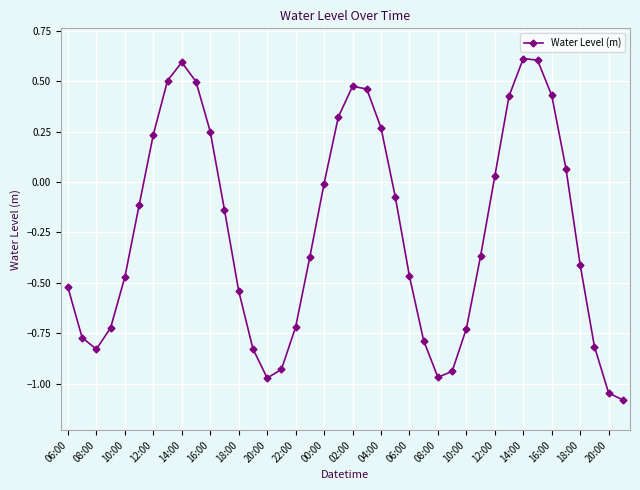

What is the minimum value shown in the chart?

-1.1